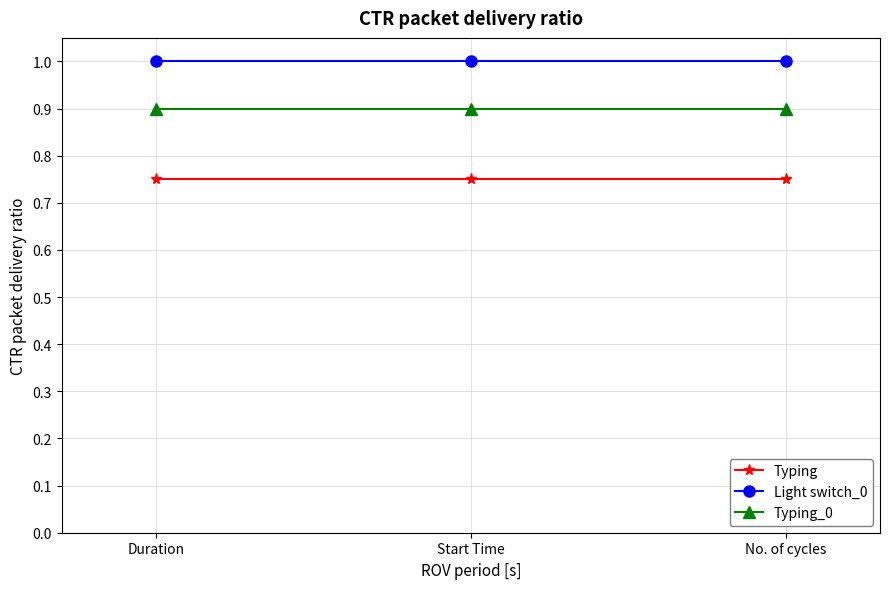

Rank the series by their maximum value, from lowest to highest.

Typing, Typing_0, Light switch_0